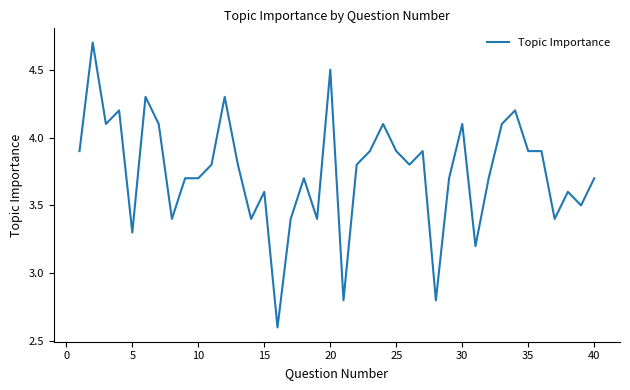

What is the maximum value shown in the chart?

4.7